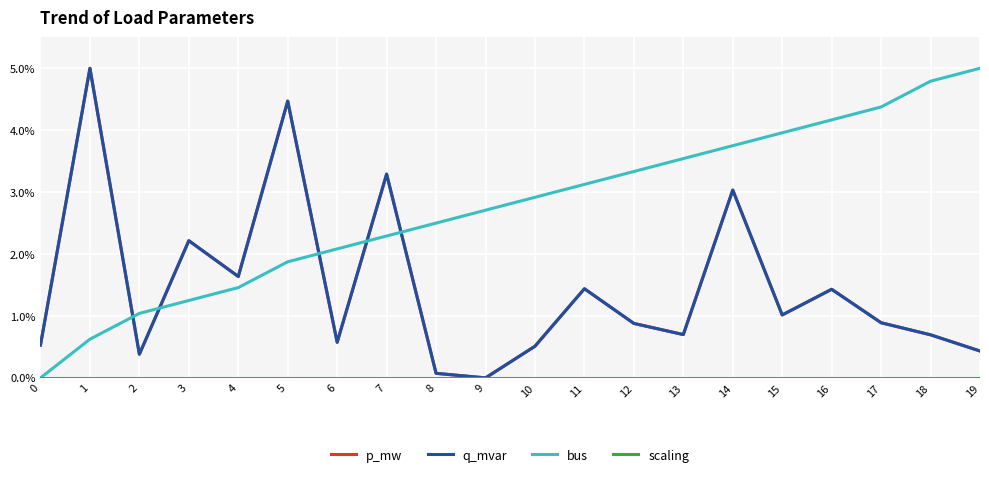

At which category is the sum across all series the highest?

5